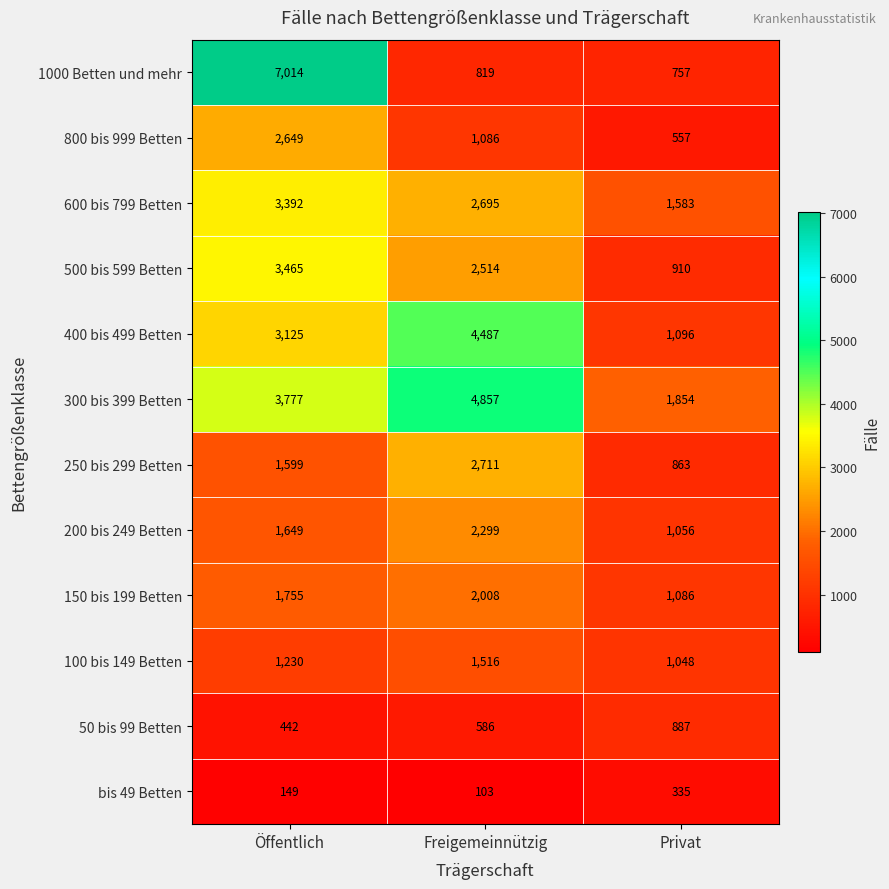

What is the minimum value shown in the chart?

103